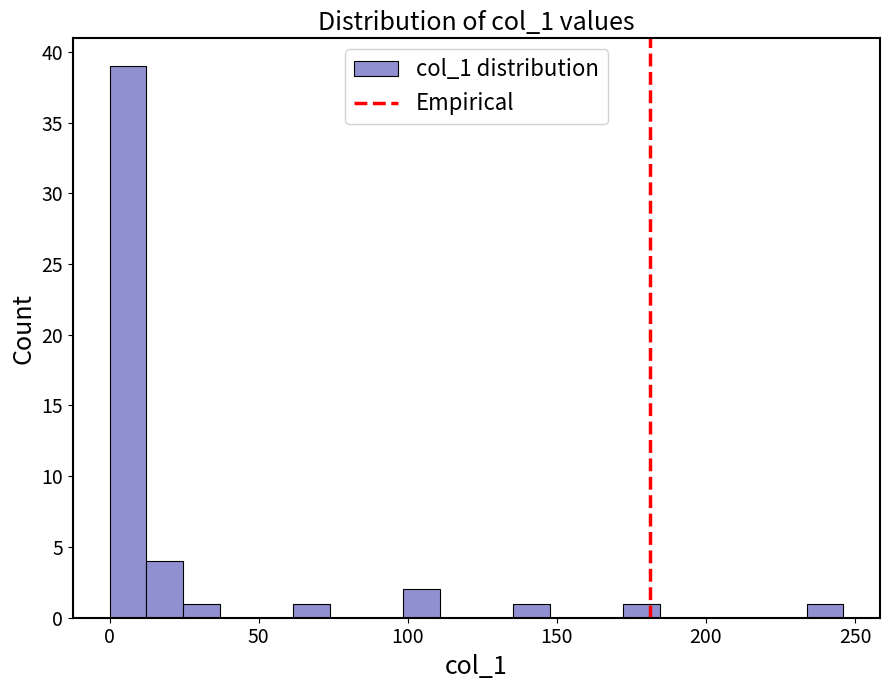

Around what value on the x-axis is the tallest bar? Give the approximate position of its centre, as read against the axis.

5